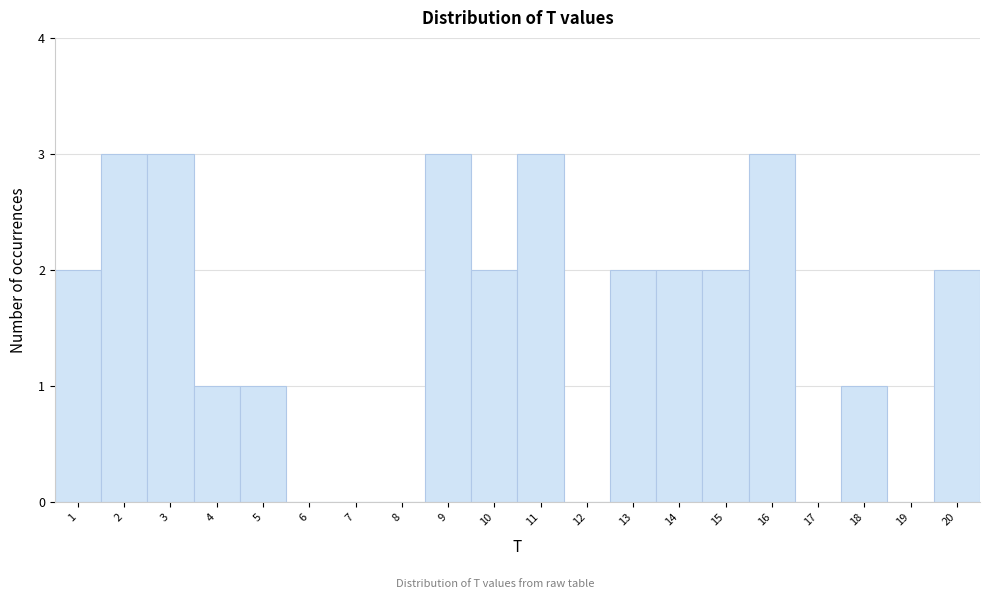

How tall is the bar that spans 3.5 to 4.5 on the x-axis? The values are not printed on the chart, so give them approximately, as read against the axis.

1